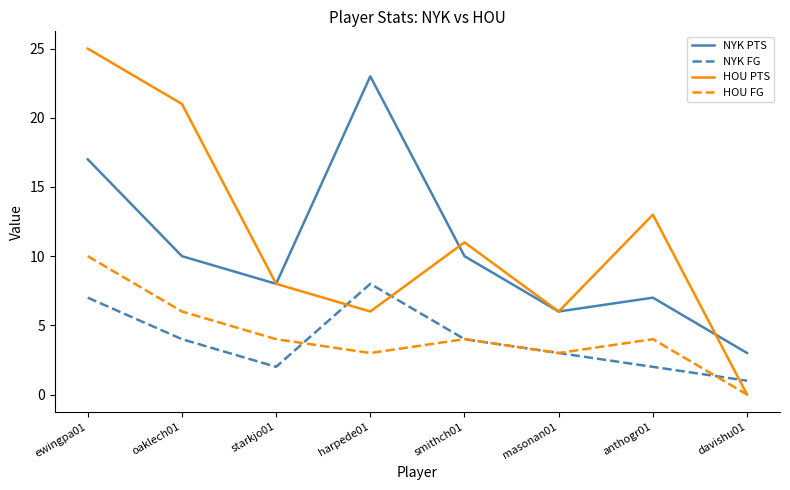

At which category is the sum across all series the highest?

ewingpa01